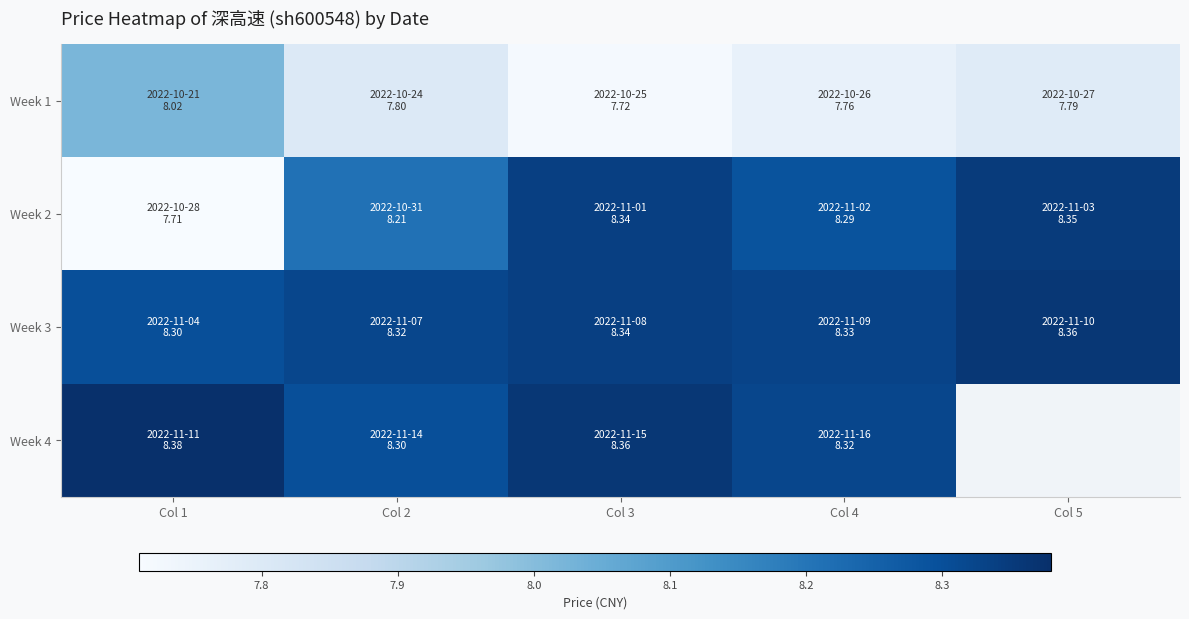

Rank the categories by Week 2 value from highest to lowest.

Col 5, Col 3, Col 4, Col 2, Col 1